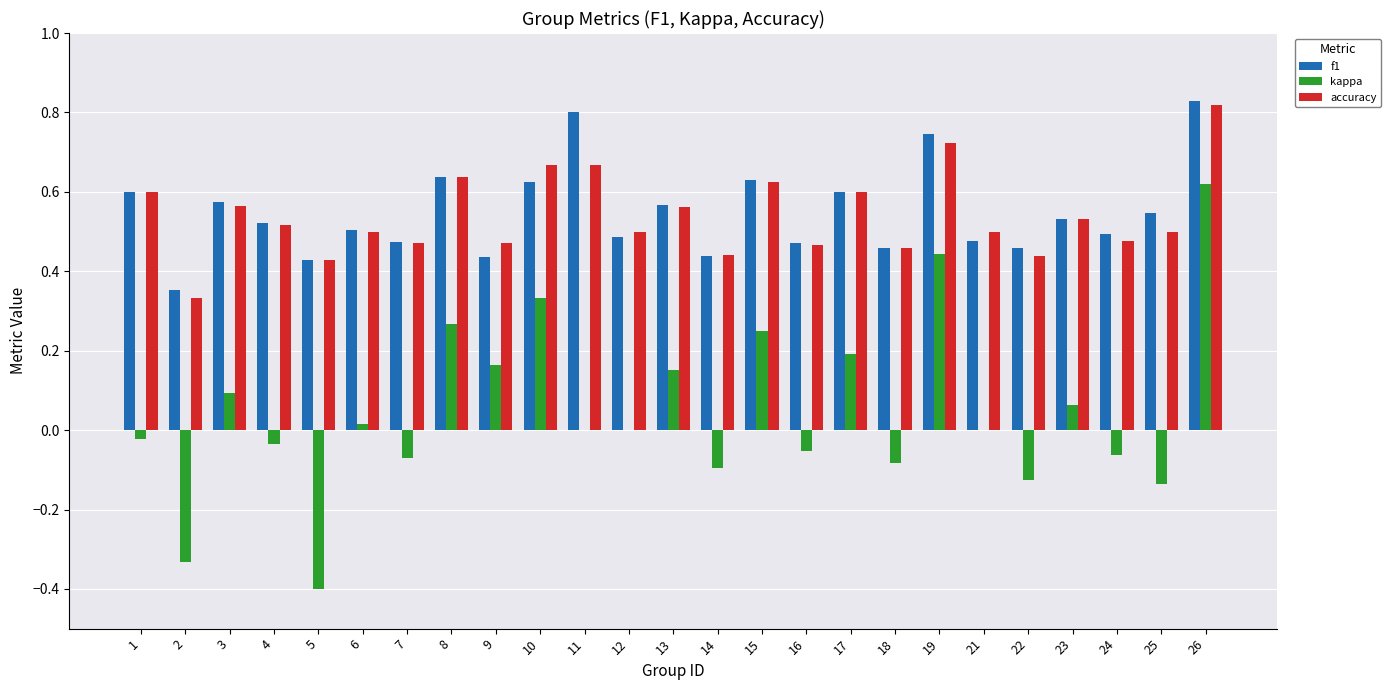

Which series changed the most between 5 and 9?

kappa